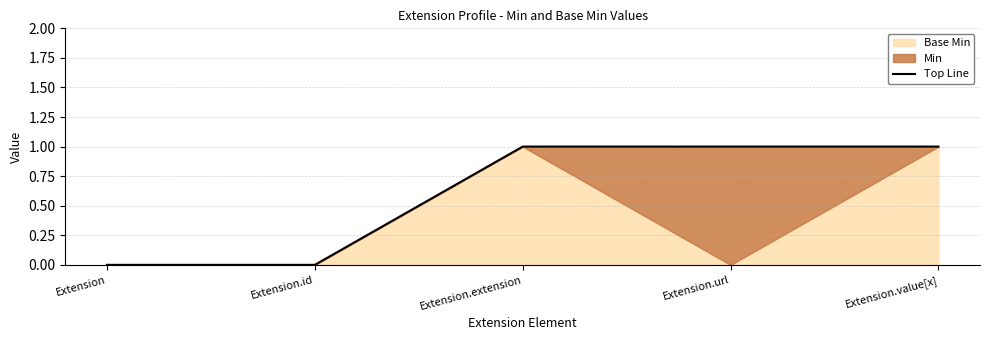

What is the average value?

1